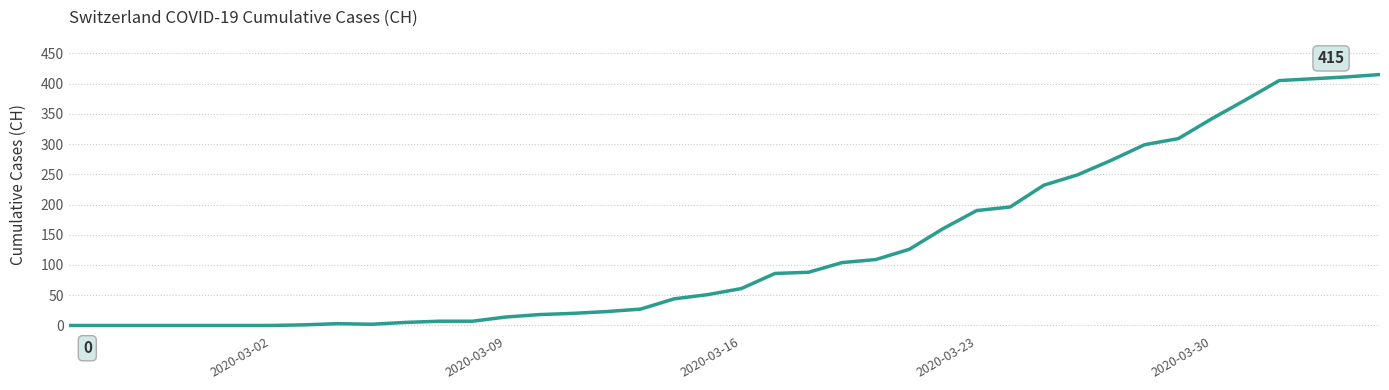

What is the greatest value displayed?

415